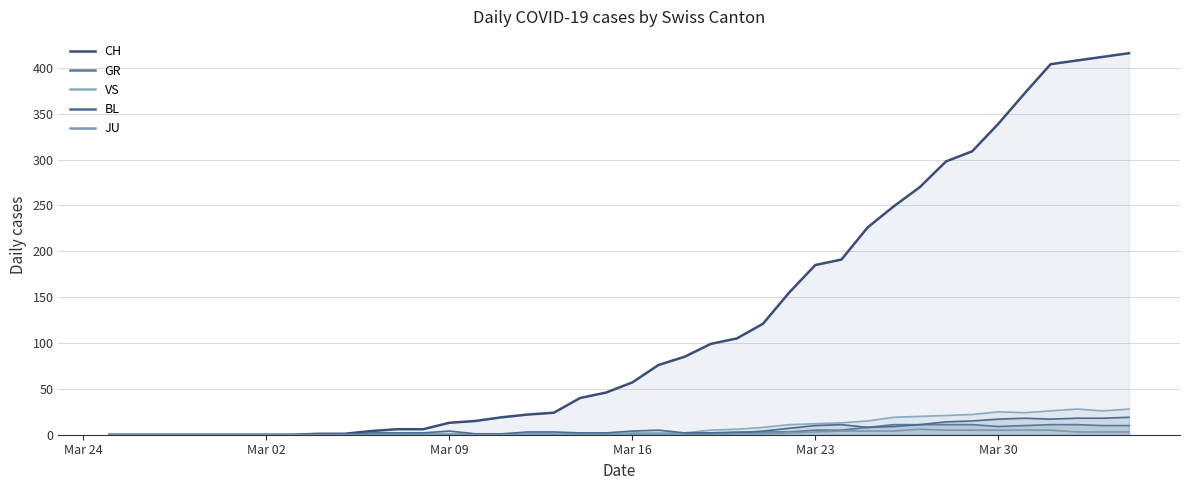

Does the chart display data point markers on the line(s)?

No